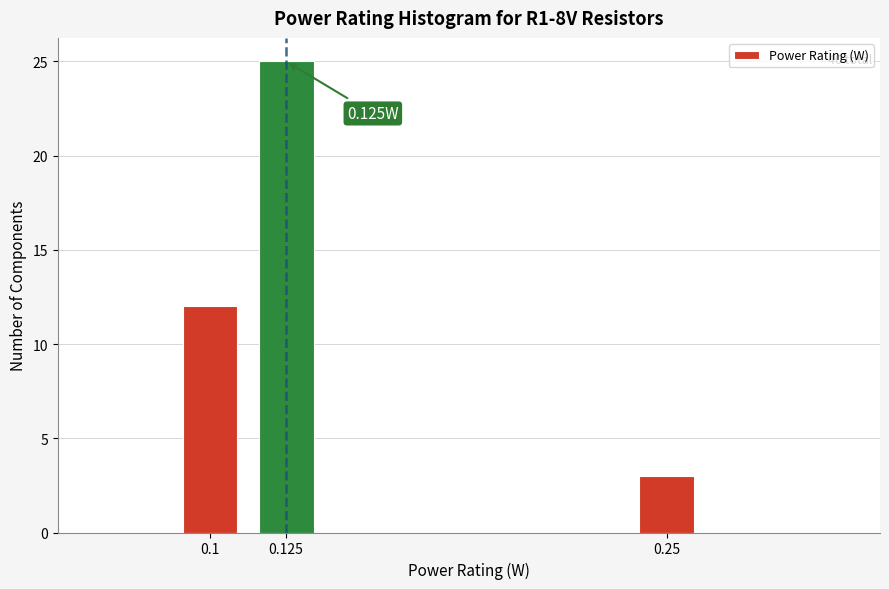

Between 0.25 and 0.125, which is larger?

0.125